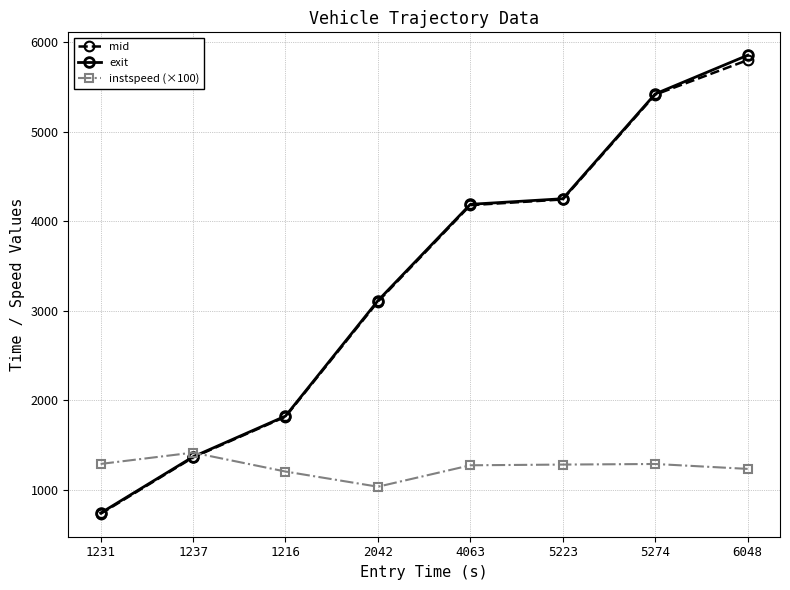

Is this an area chart (filled region under the line)?

No